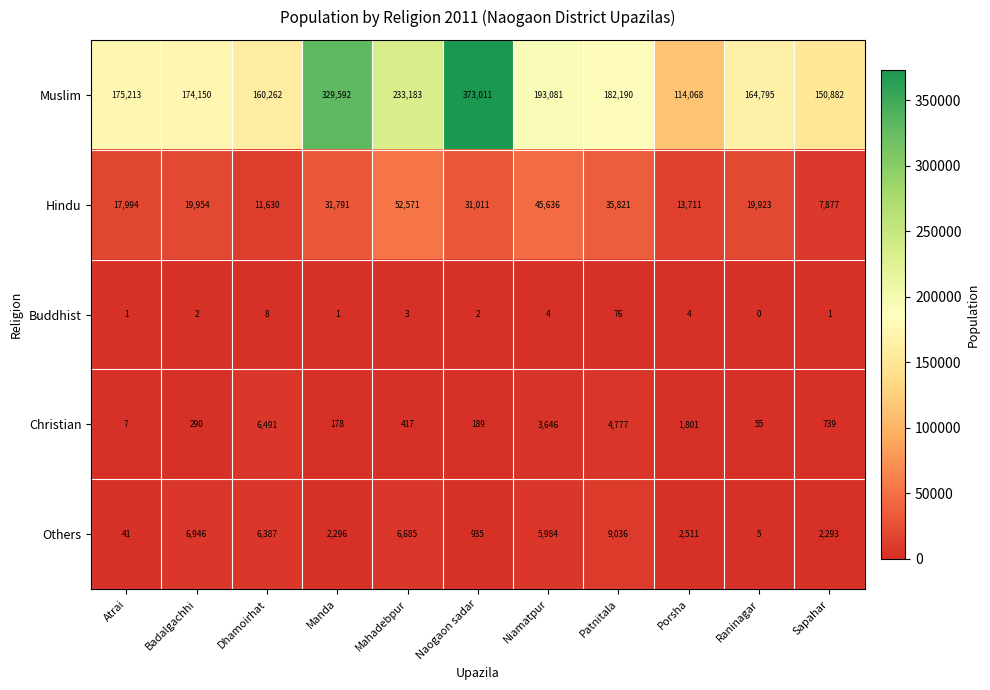

Rank the series by their maximum value, from lowest to highest.

Buddhist, Christian, Others, Hindu, Muslim